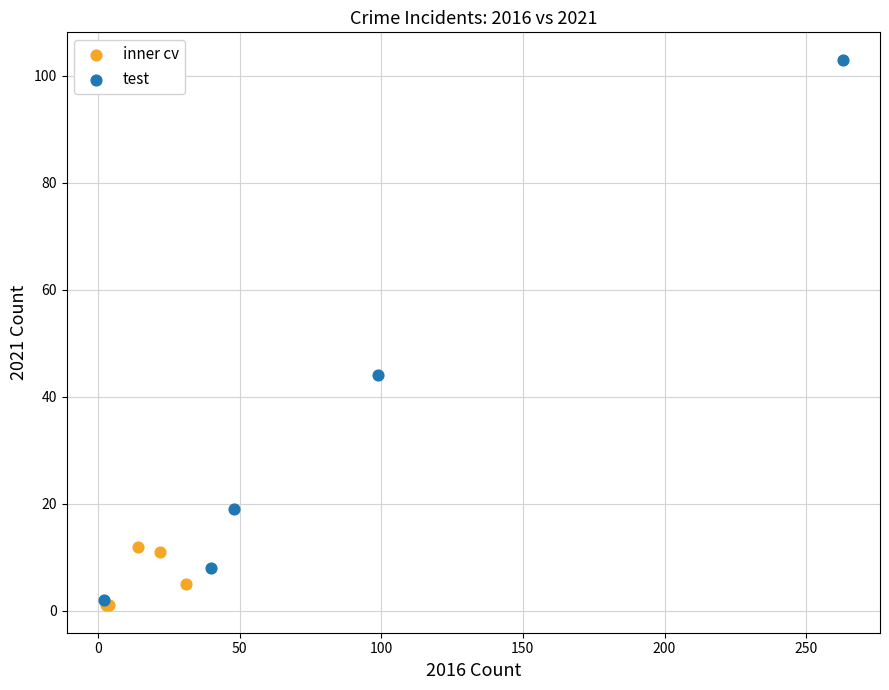

Which series reaches the maximum Y coordinate?

test